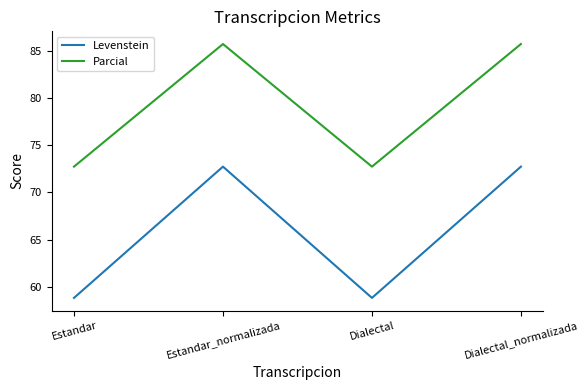

What position from the left is Estandar_normalizada?

2